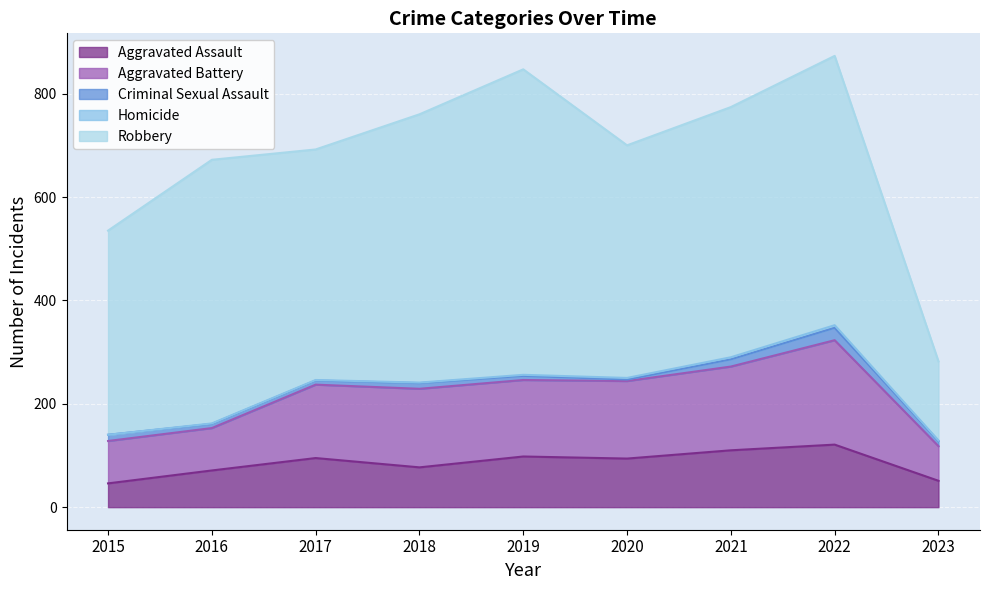

The value of Criminal Sexual Assault at 2021 is 8. True or false?

False